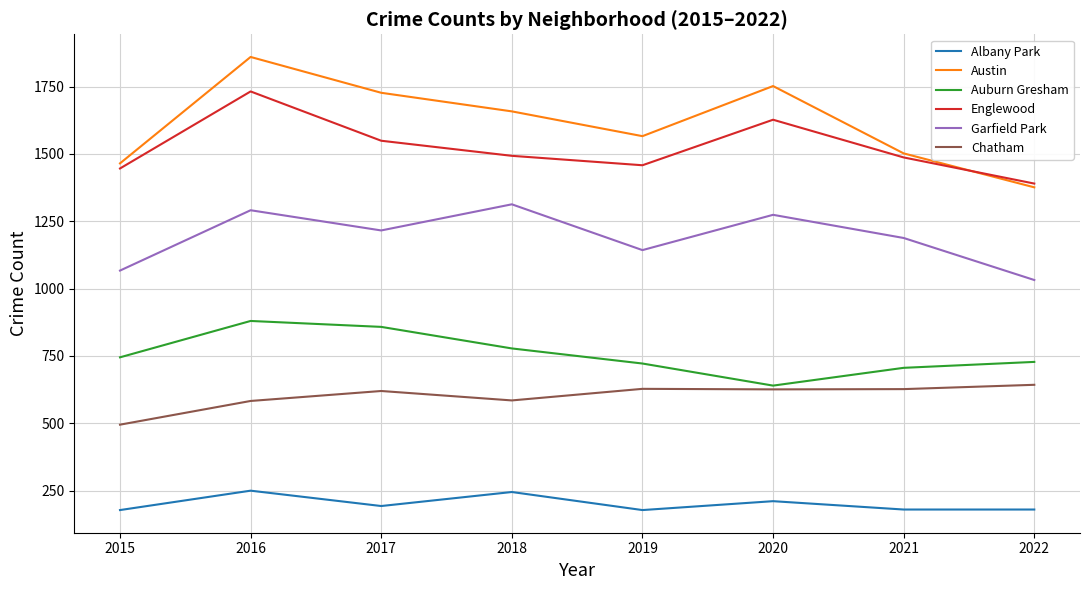

Which series has the largest total across all categories?

Austin